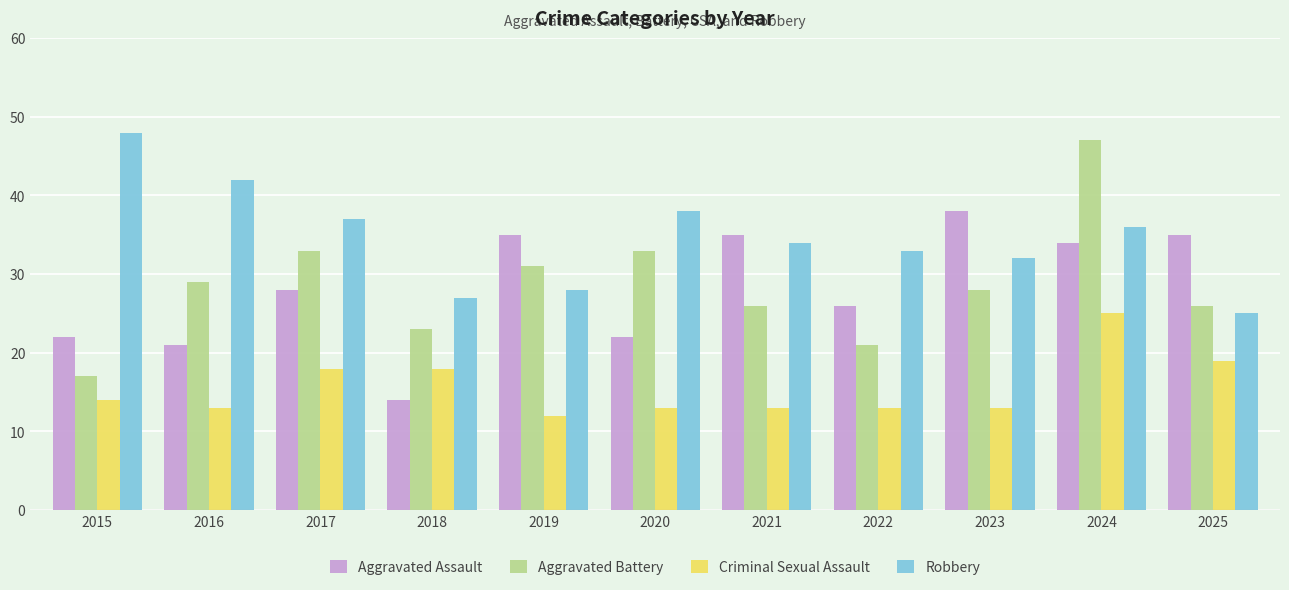

True or false: Criminal Sexual Assault has a value of 12 at 2019.

True